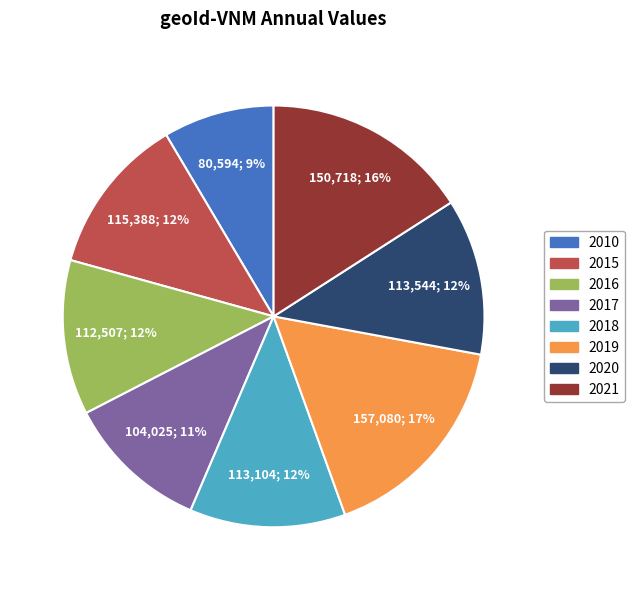

To the nearest percent, what is the average slice percentage?

12%